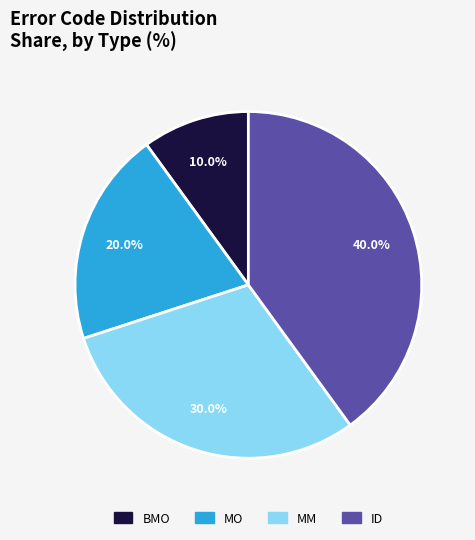

Is there a majority slice in this chart?

No